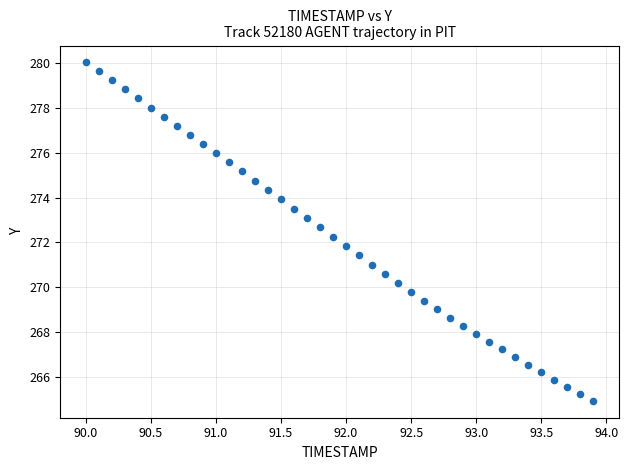

What is the range of X values (max minus min)?

3.9